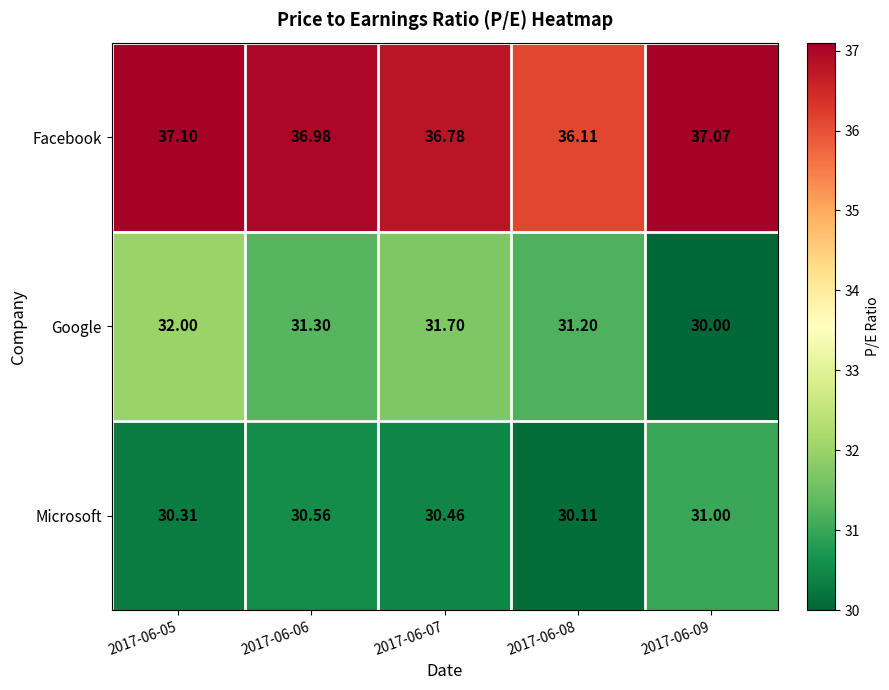

Which series has the widest spread of values?

Google